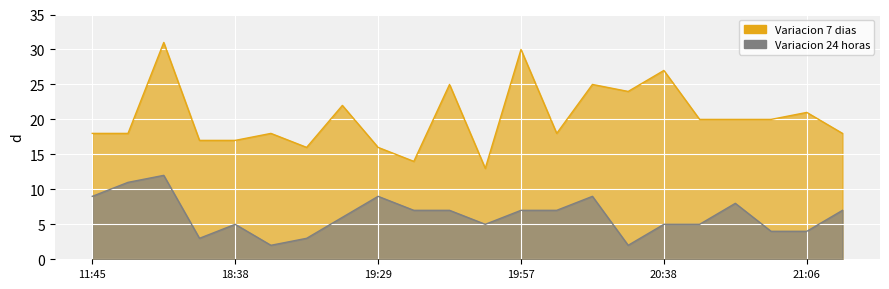

Which series has the widest spread of values?

Variacion 7 dias